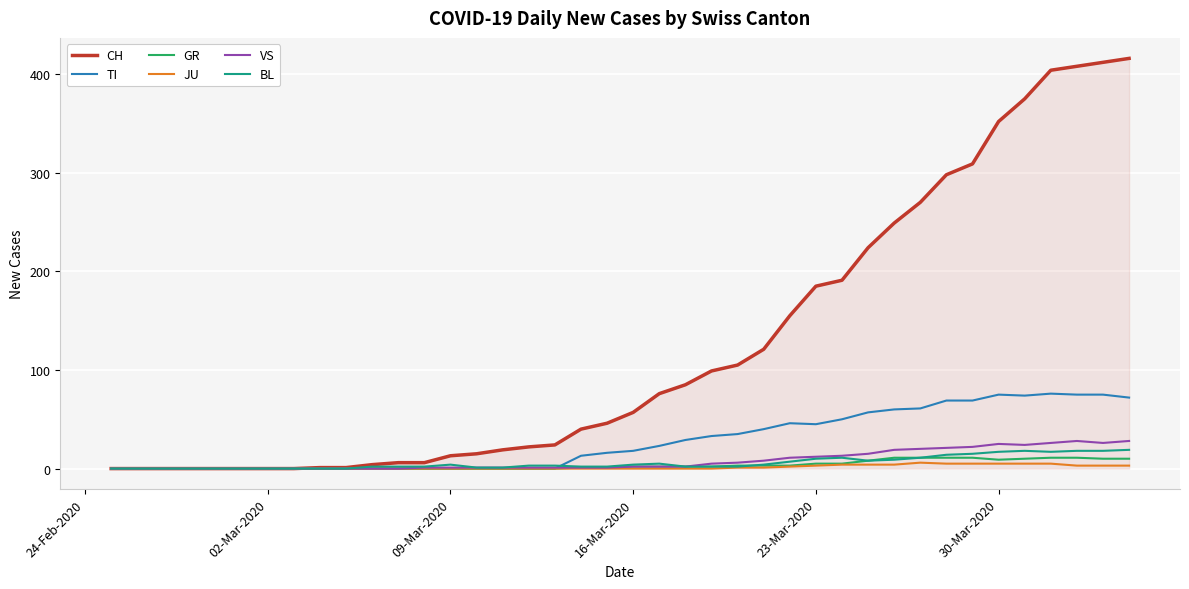

Which series has the largest range (max minus min)?

CH